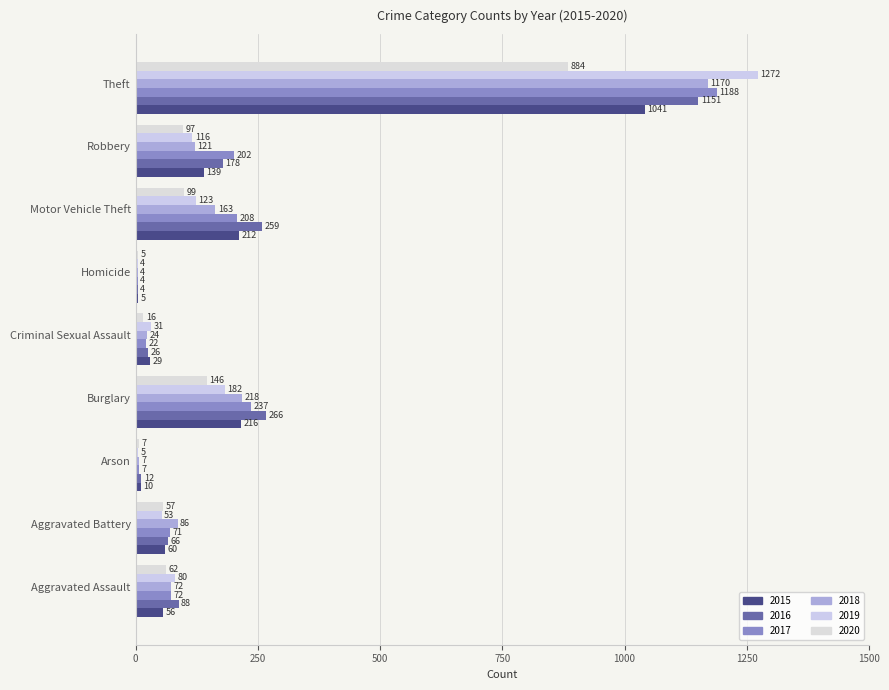

At which category does the chart reach its peak across all series?

Theft